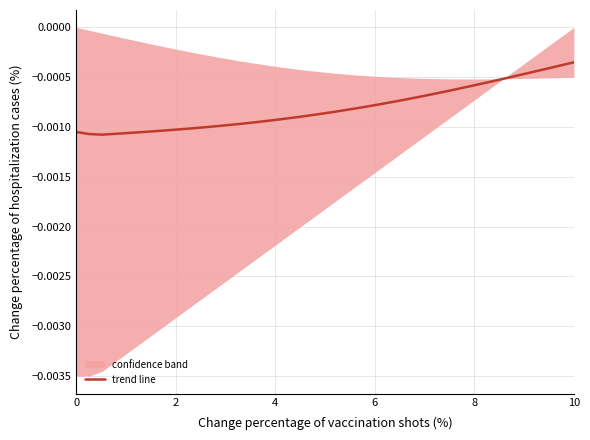

How many points are lower than both their immediate neighbors (excluding endpoints)?

1